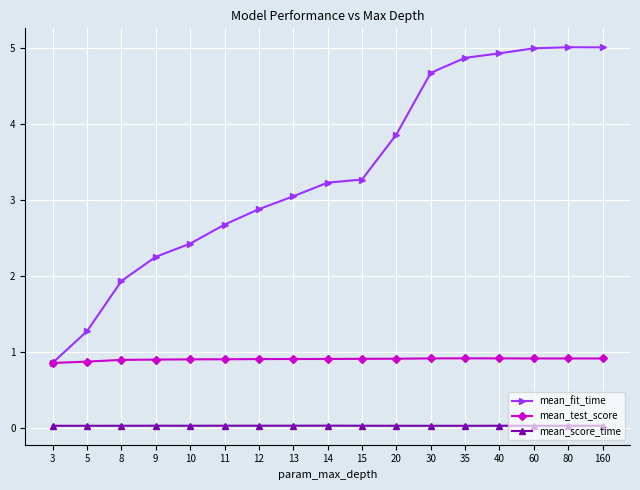

Which series has the largest range (max minus min)?

mean_fit_time